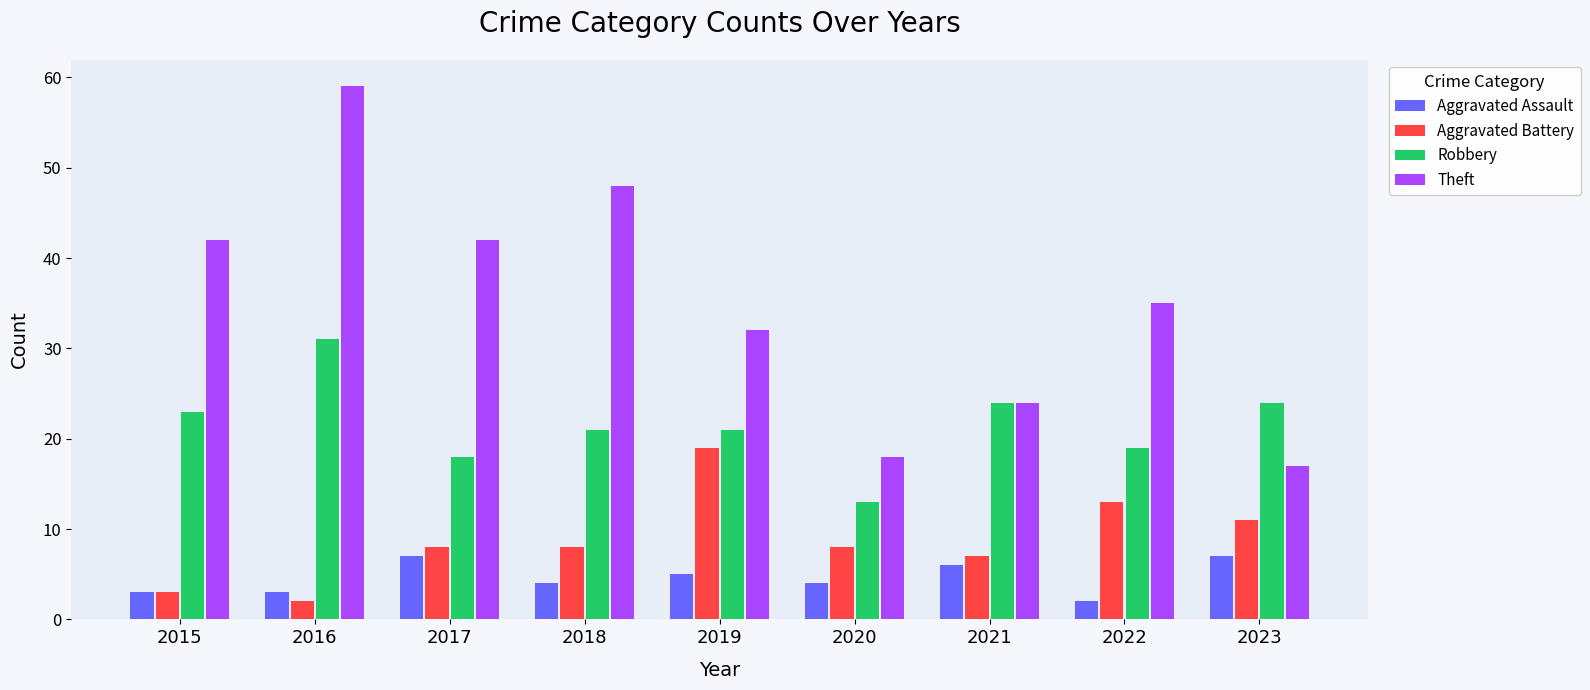

At which category is the sum across all series the highest?

2016